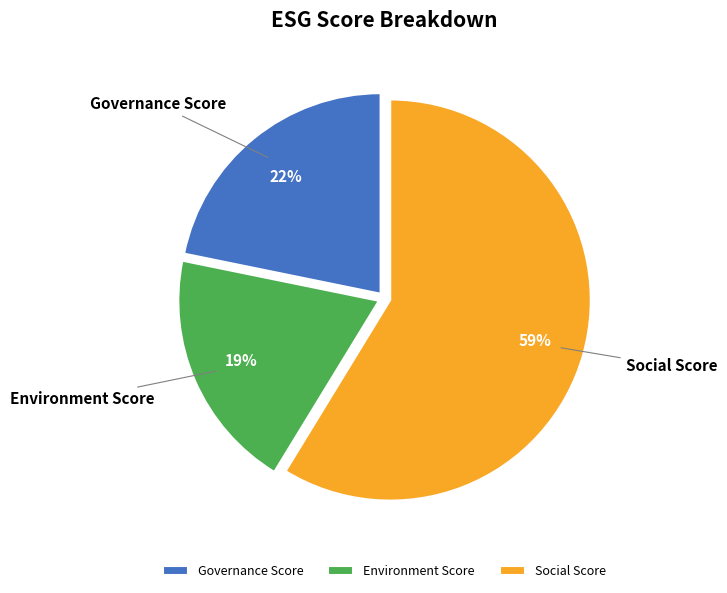

What is the ratio of the value at Environment Score to the value at Governance Score?

0.9